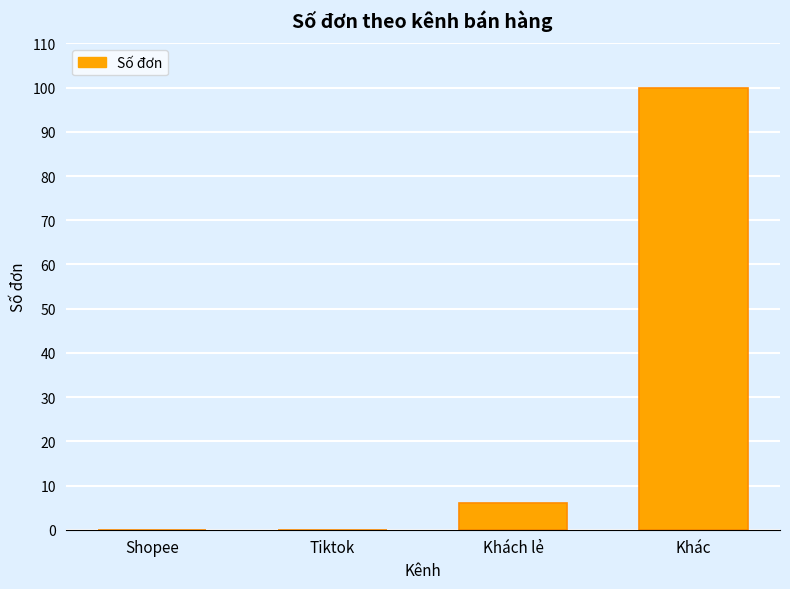

Count the number of data series in this chart.

1